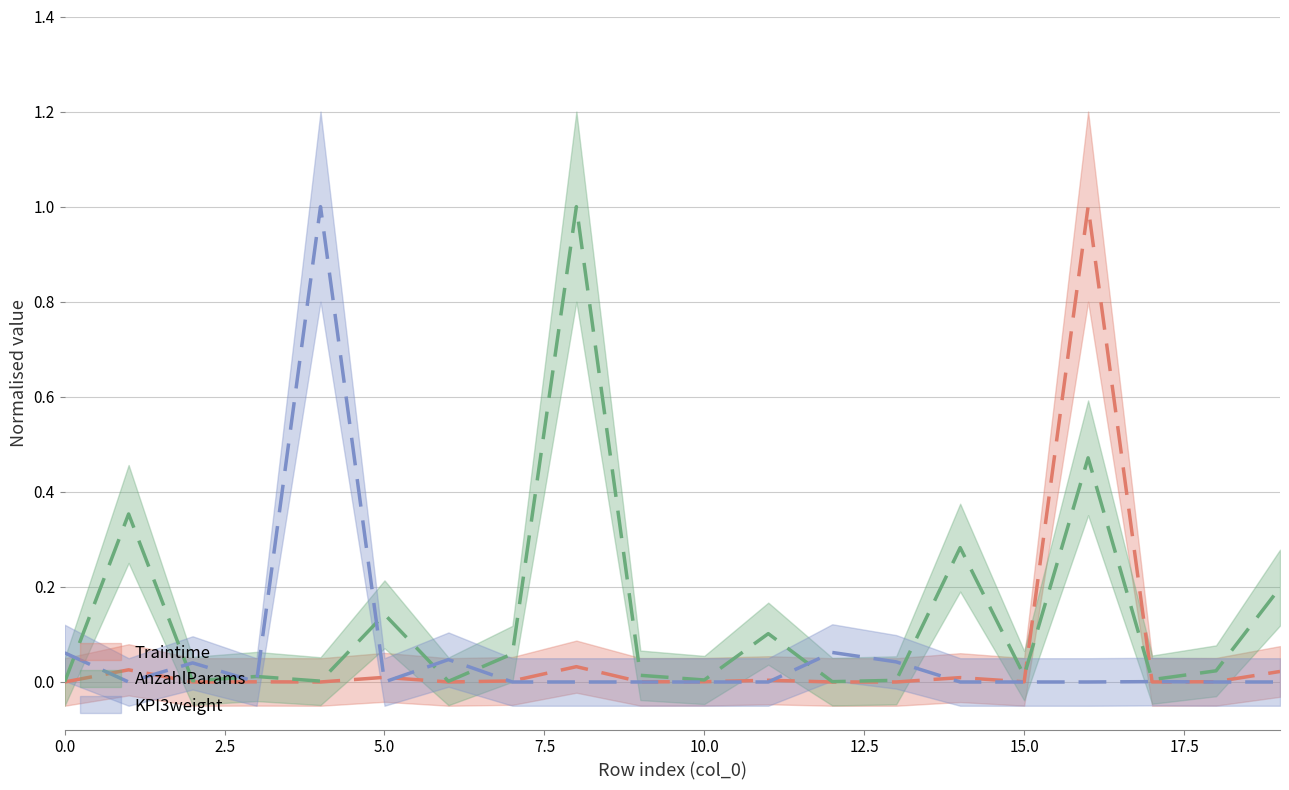

What are all the series names shown in the legend?

Traintime, AnzahlParams, KPI3weight